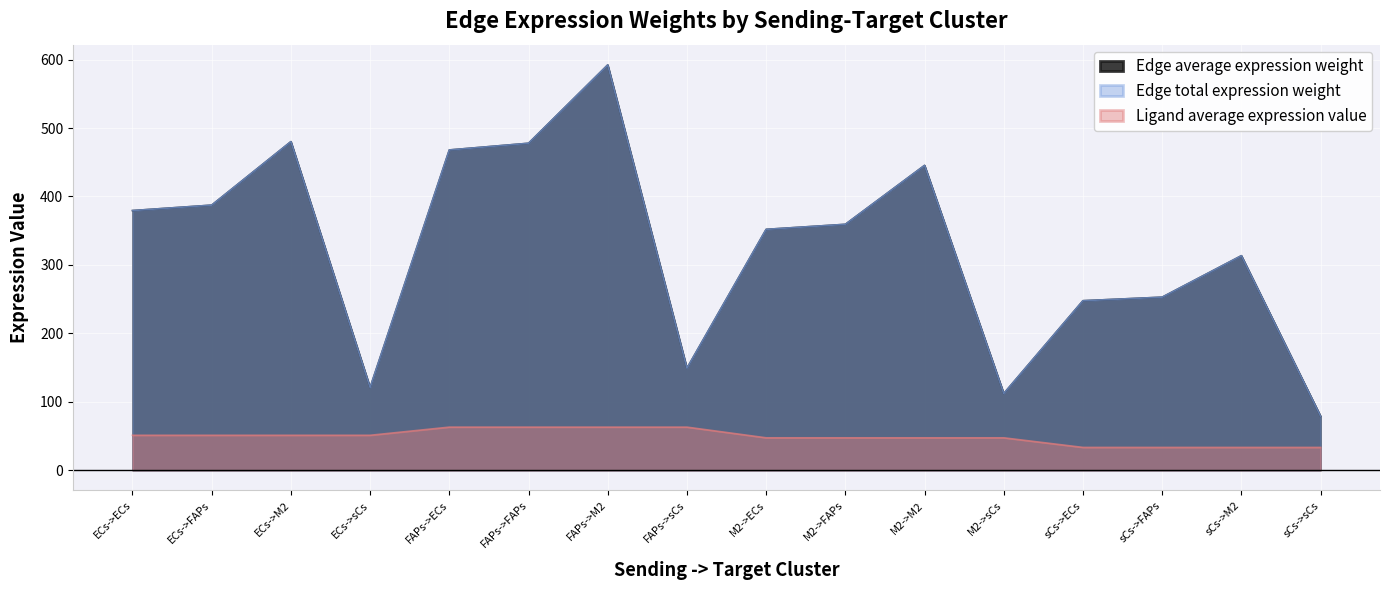

The value of Ligand average expression value at sCs->ECs is 15.9. True or false?

False